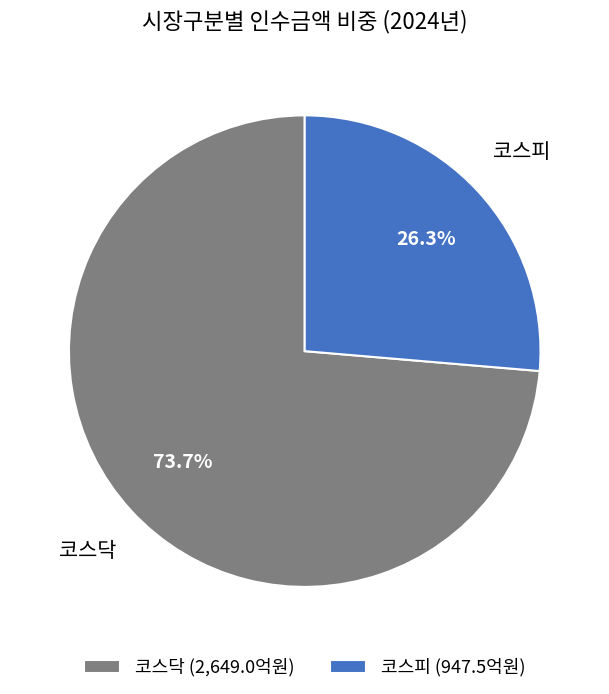

How many slices are in this pie chart?

2